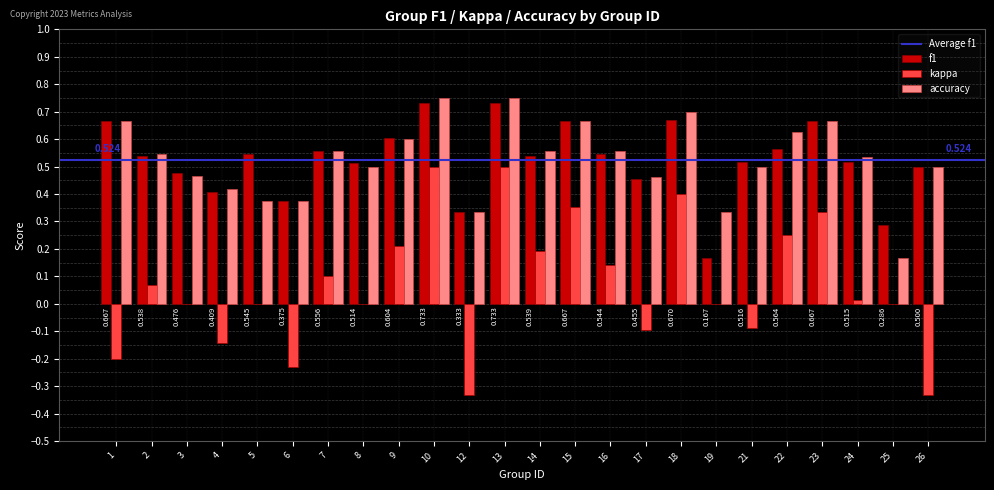

Is the value of kappa at 17 greater than the value of accuracy at 5?

No